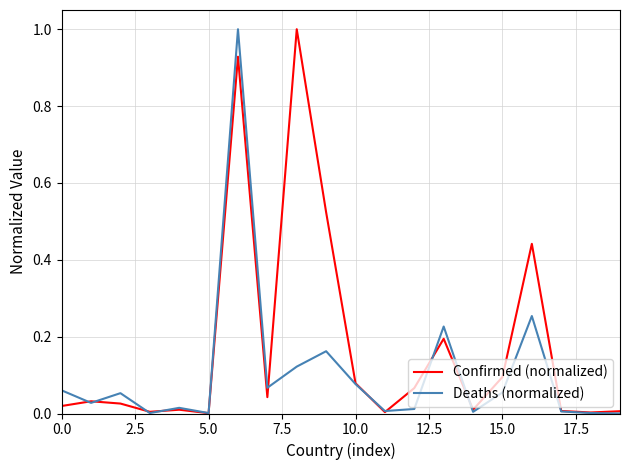

What is the maximum value shown in the chart?

1.0